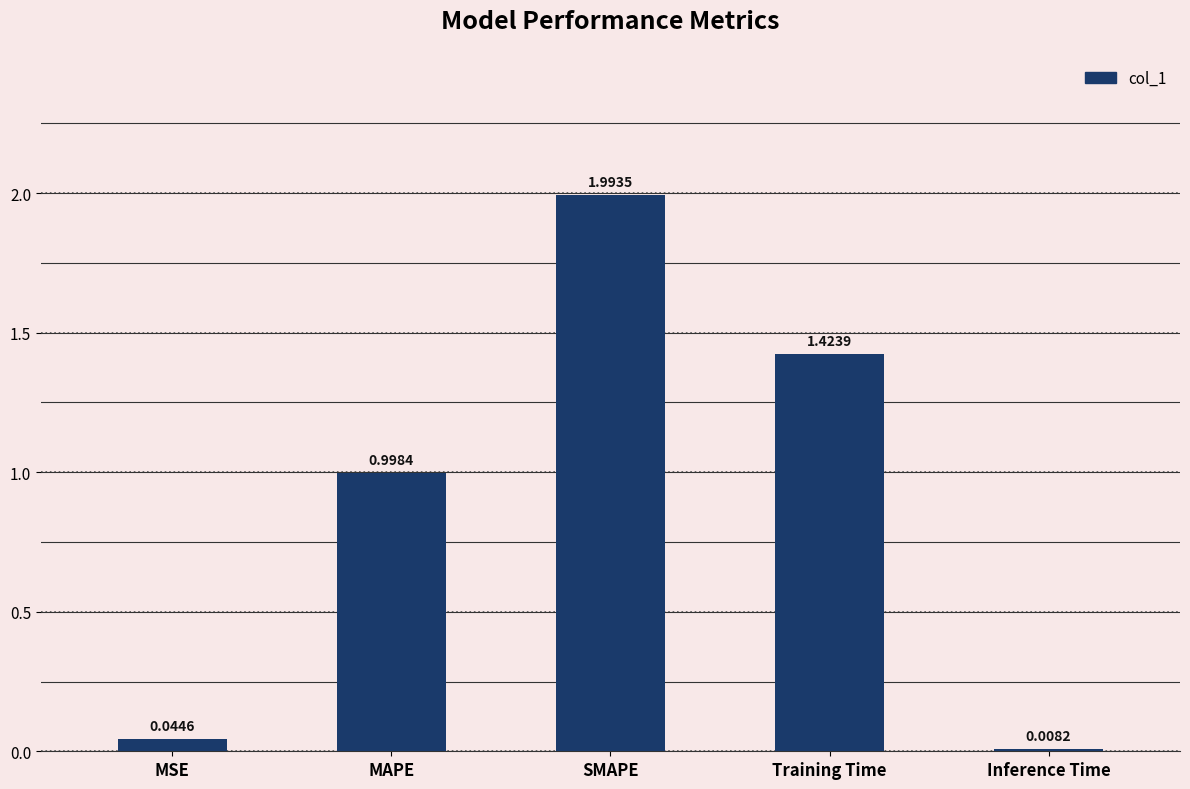

What is the difference between the maximum and second lowest values?

1.9